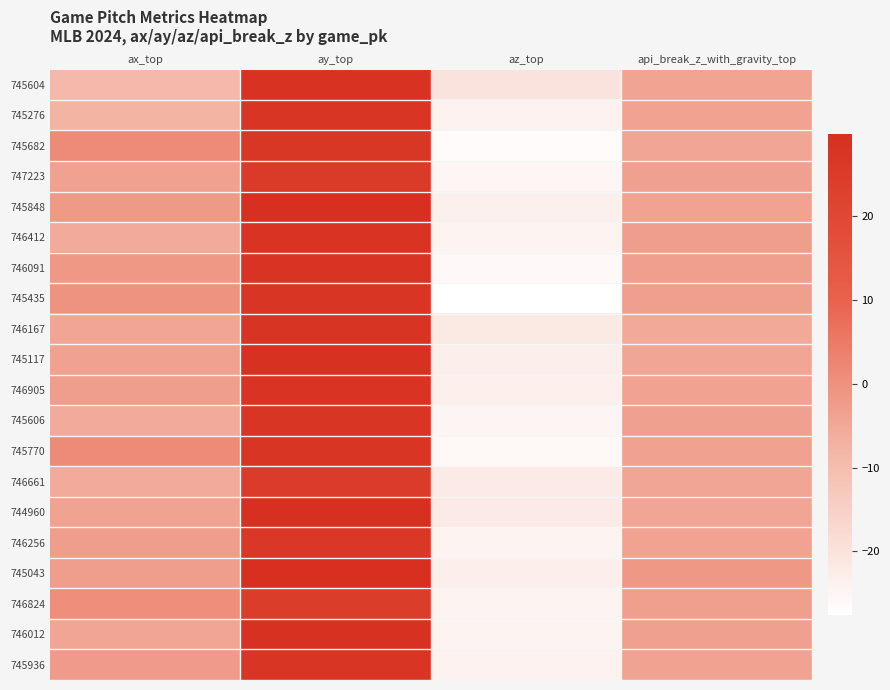

At ax_top, list the series in order from largest to smallest.

745682, 745770, 746824, 745435, 746091, 745848, 745936, 746905, 746256, 745043, 745117, 747223, 744960, 746167, 746012, 746661, 745606, 746412, 745276, 745604